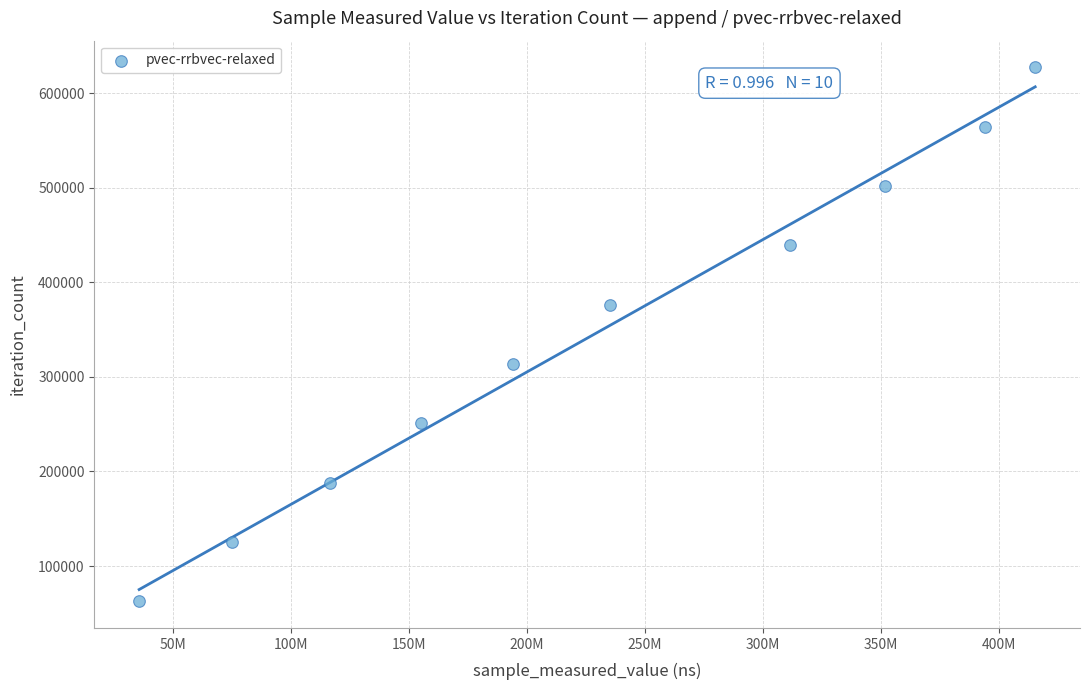

What is the range of Y values (max minus min)?

564723